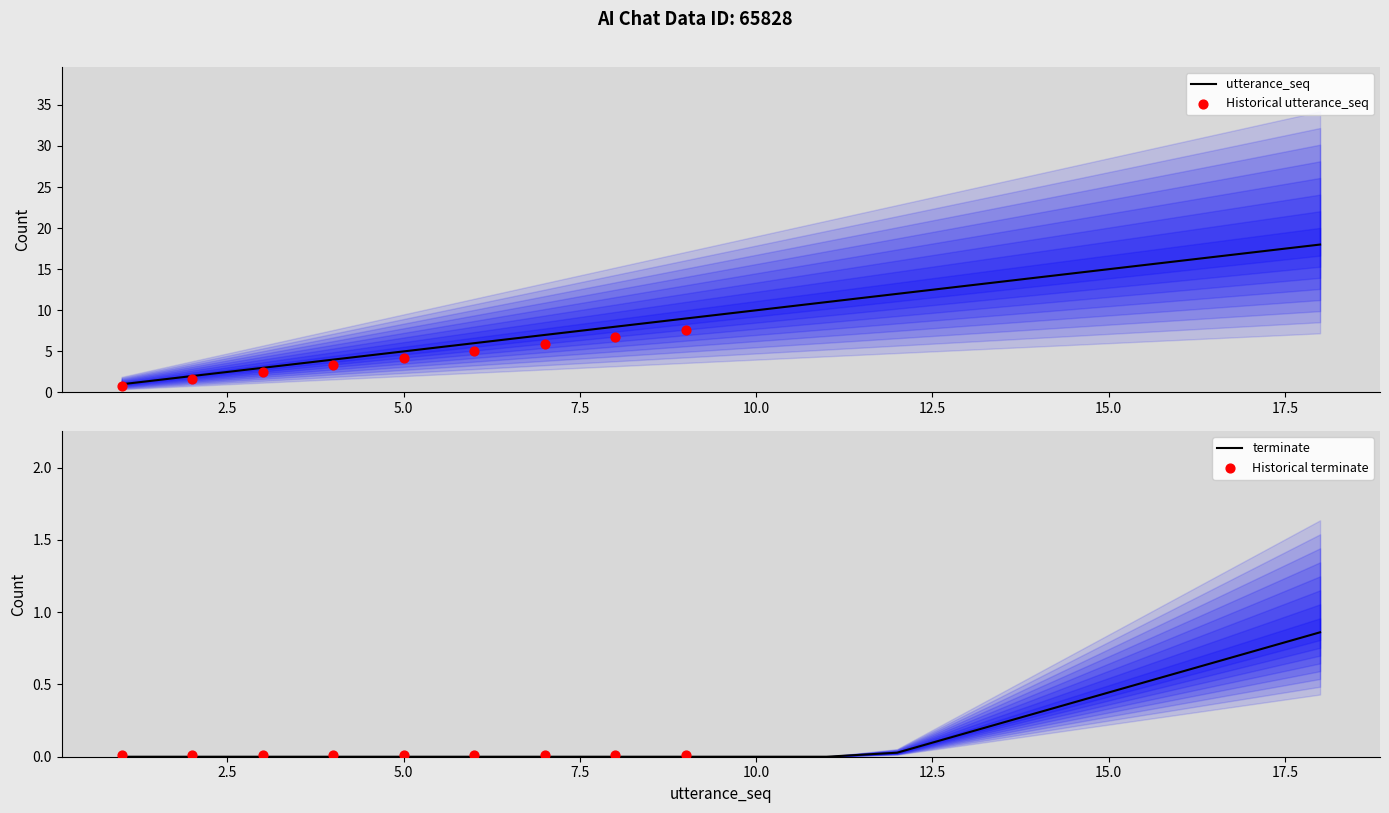

What is the change in value from 7 to 18?

+11